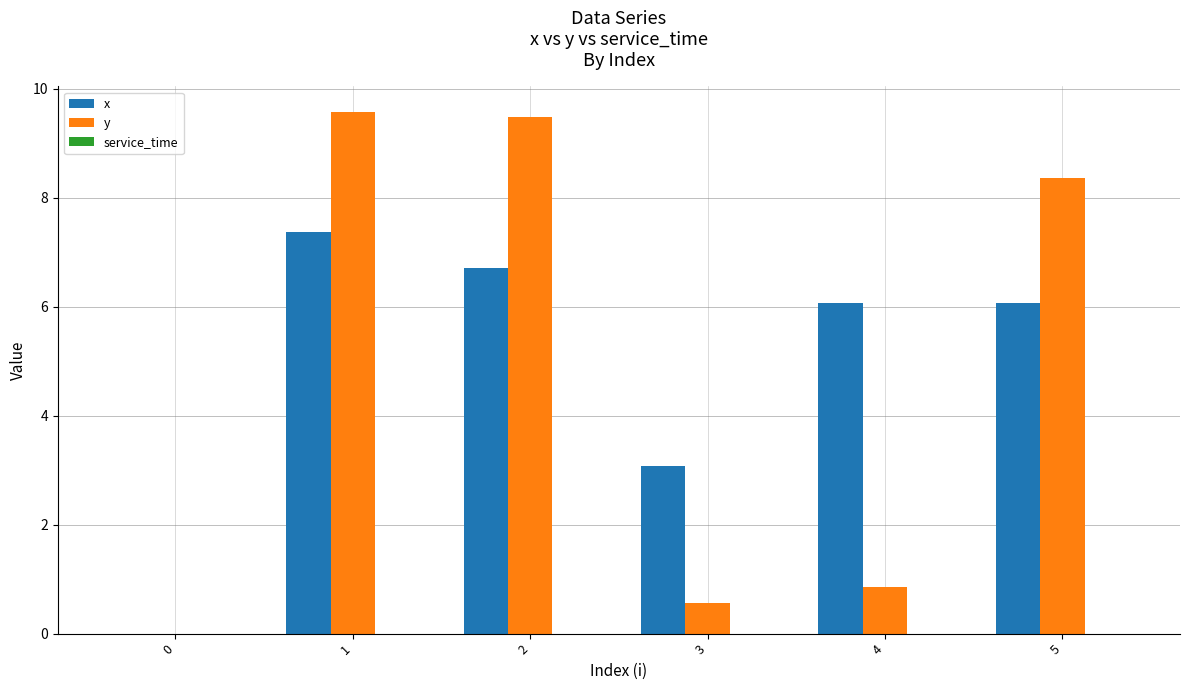

What is the sum of the x values at 1 and 4?

13.4